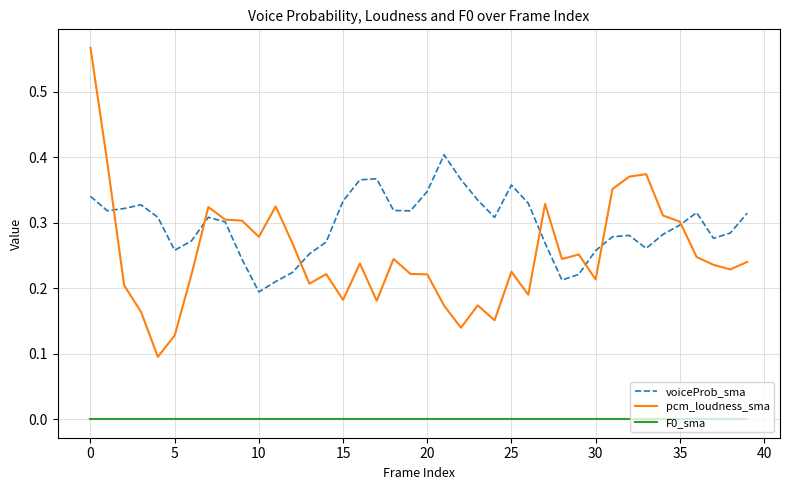

Which series has the largest total across all categories?

voiceProb_sma